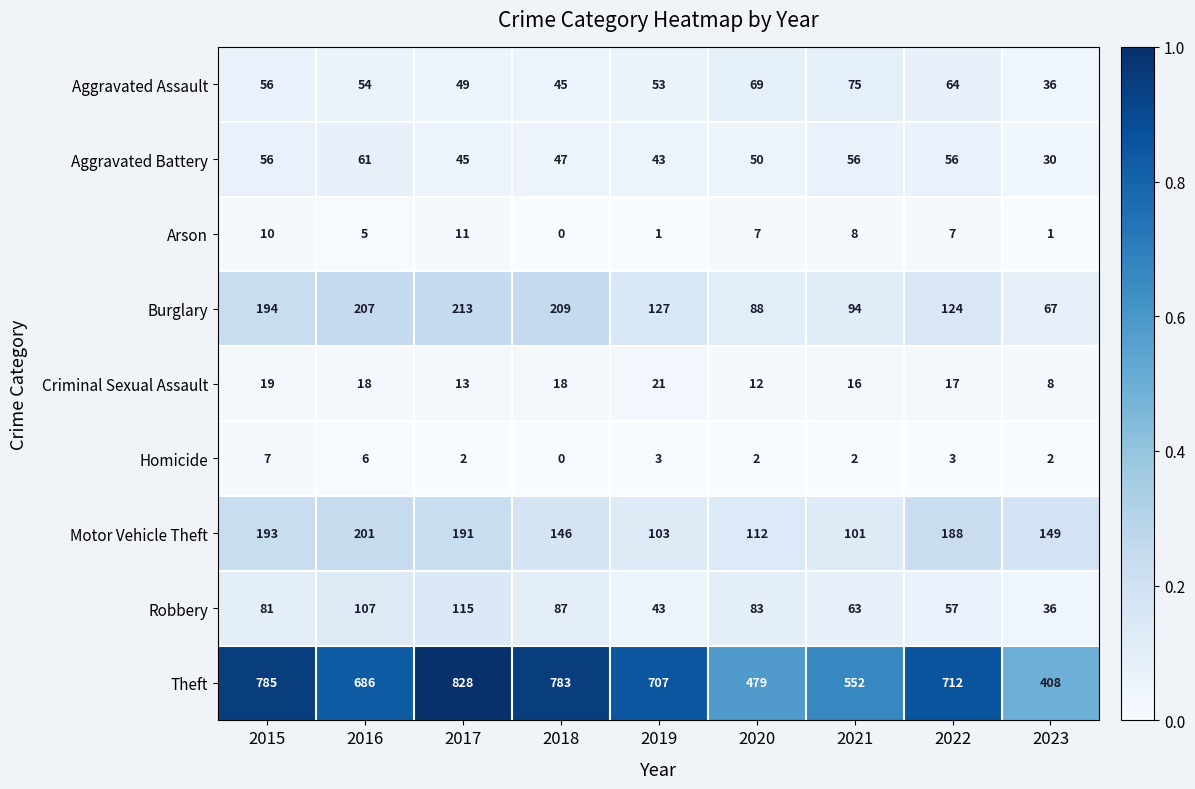

The value of Motor Vehicle Theft at 2016 is 68. True or false?

False